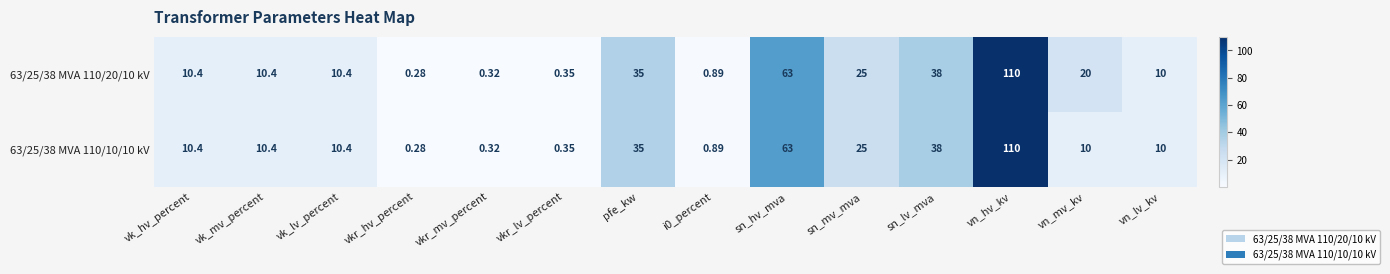

Between pfe_kw and vn_mv_kv, which series saw the biggest shift?

63/25/38 MVA 110/10/10 kV